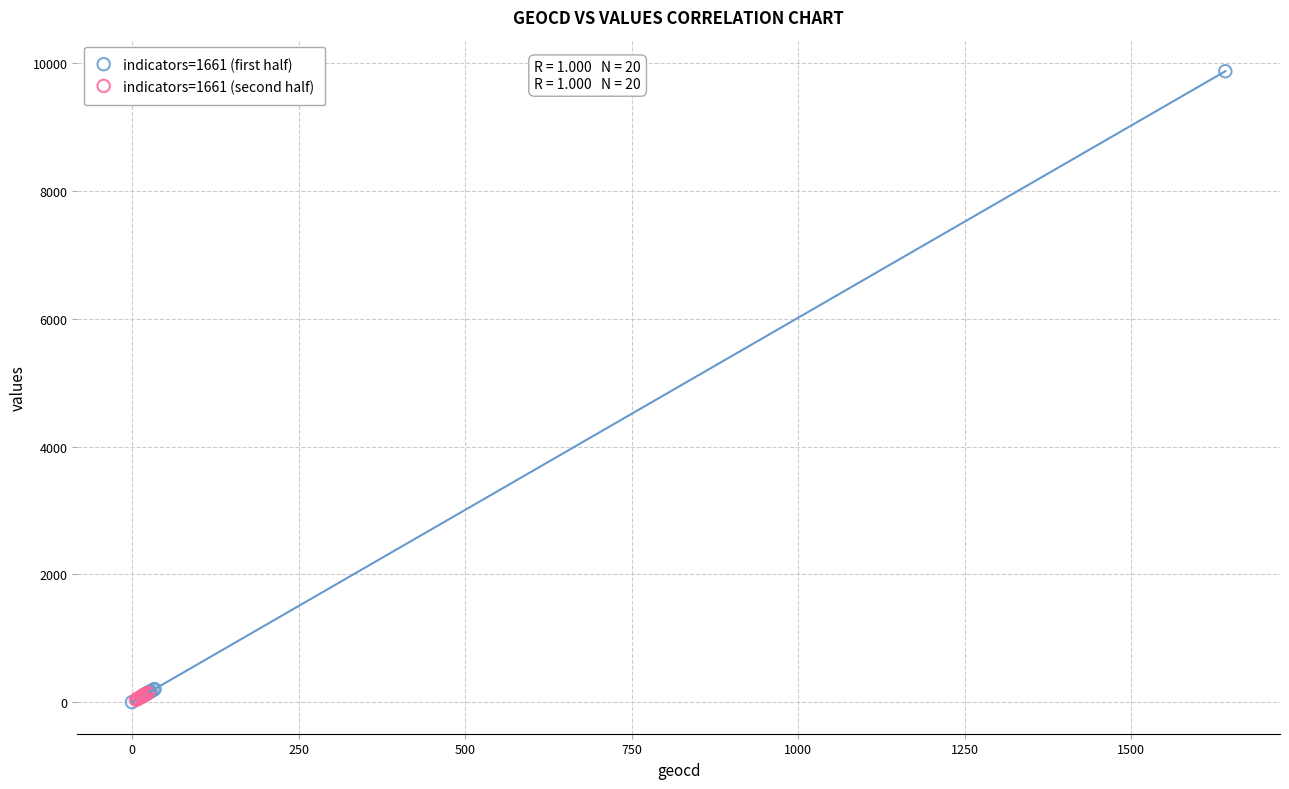

Which series has the largest Y range (max minus min)?

indicators=1661 (first half)